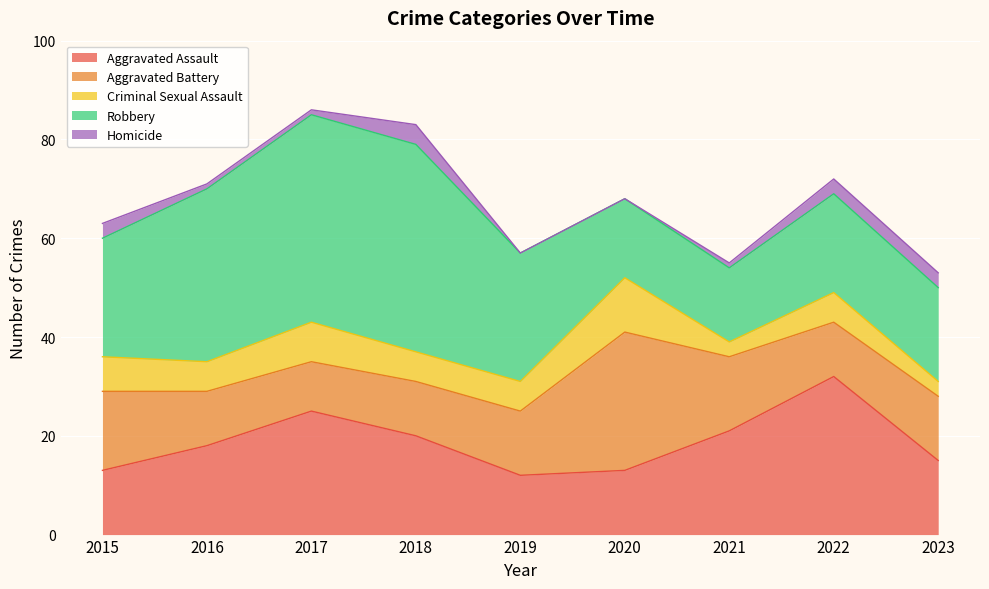

True or false: Homicide and Aggravated Assault intersect in this chart.

False